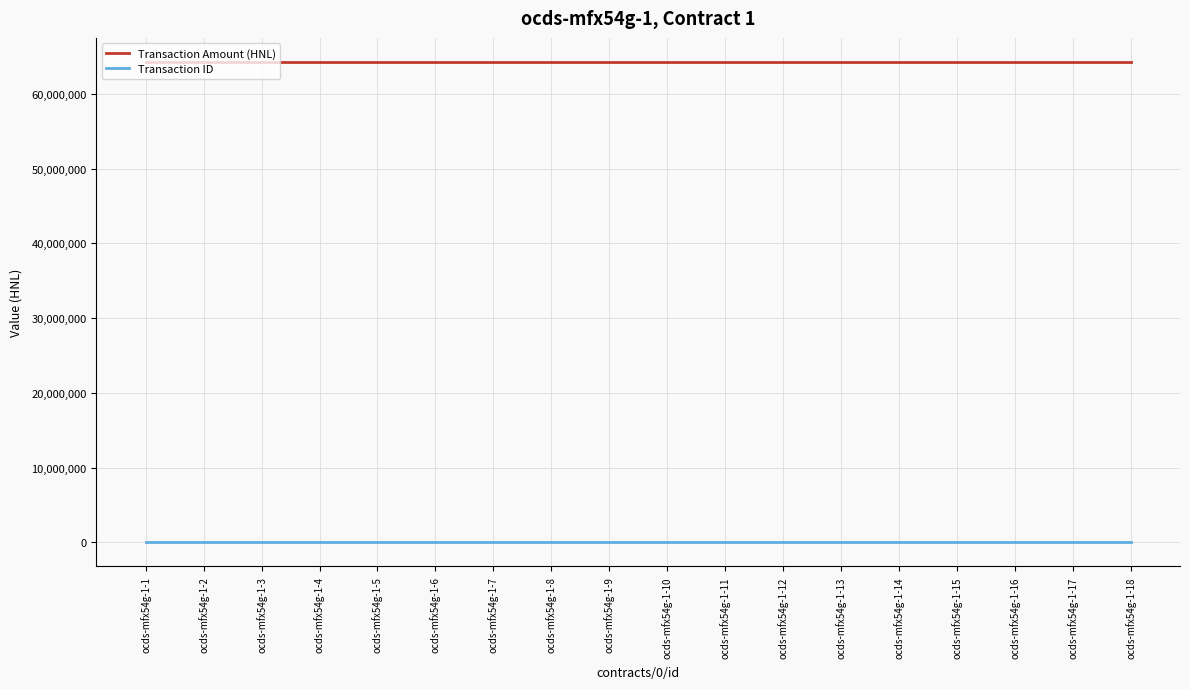

At ocds-mfx54g-1-4, list the series in order from smallest to largest.

Transaction ID, Transaction Amount (HNL)